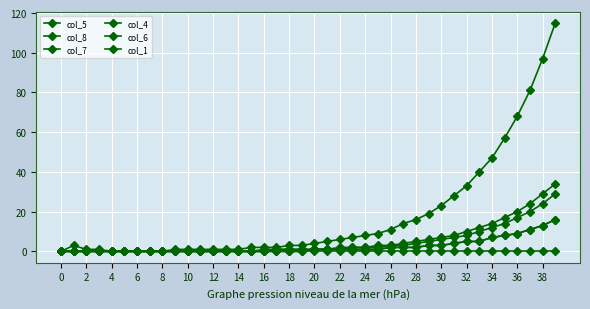

Is this an area chart (filled region under the line)?

No